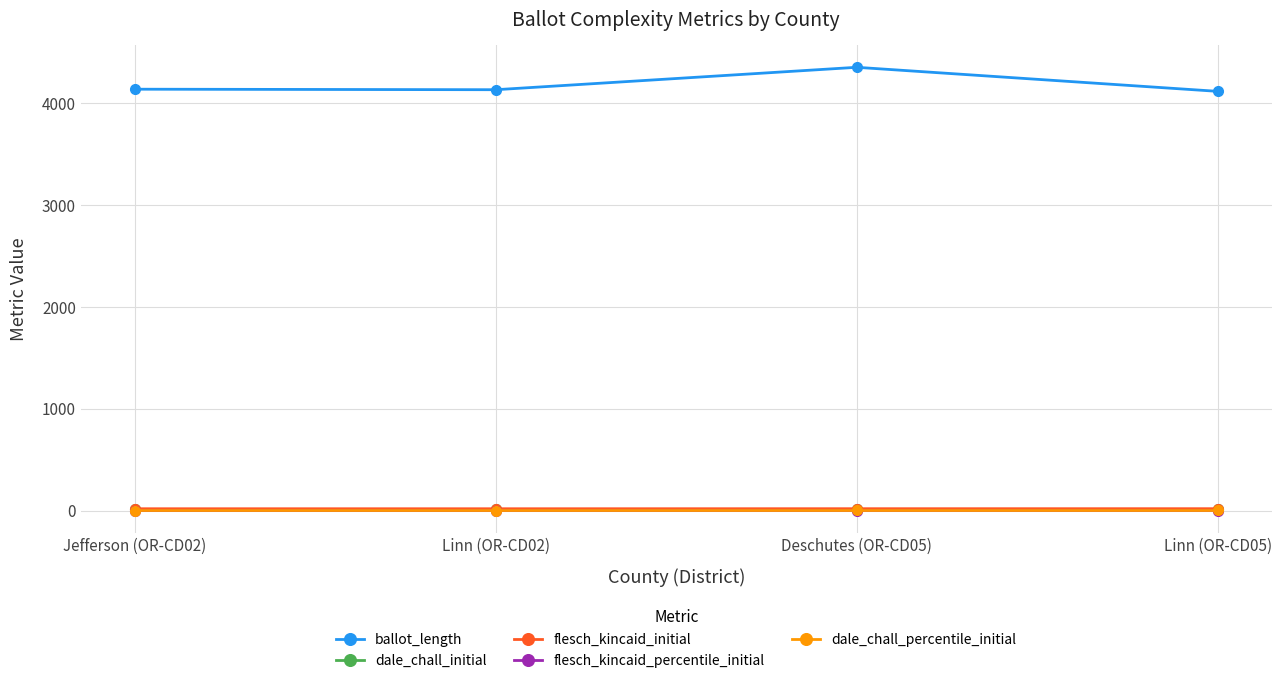

In ballot_length, how many points are lower than both neighbors (excluding endpoints)?

1